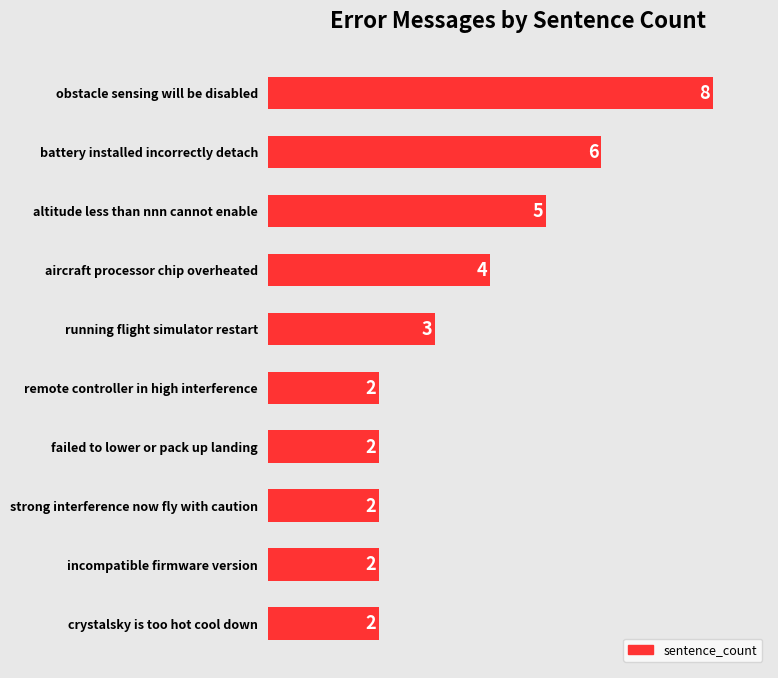

Reading bottom to top, extract all data points from this chart.

crystalsky is too hot cool down=2	incompatible firmware version=2	strong interference now fly with caution=2	failed to lower or pack up landing=2	remote controller in high interference=2	running flight simulator restart=3	aircraft processor chip overheated=4	altitude less than nnn cannot enable=5	battery installed incorrectly detach=6	obstacle sensing will be disabled=8